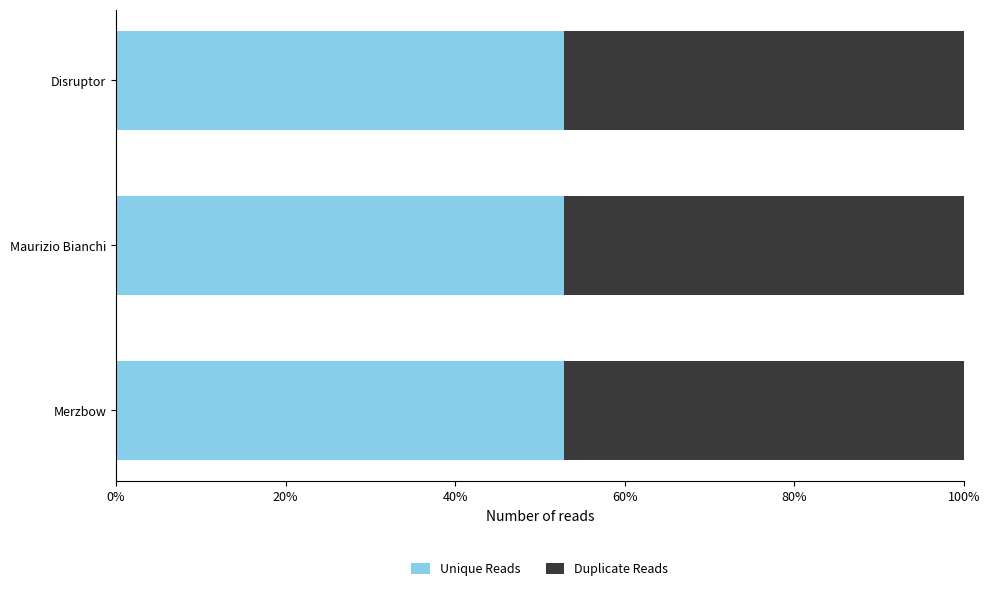

What are all the series names shown in the legend?

Unique Reads, Duplicate Reads